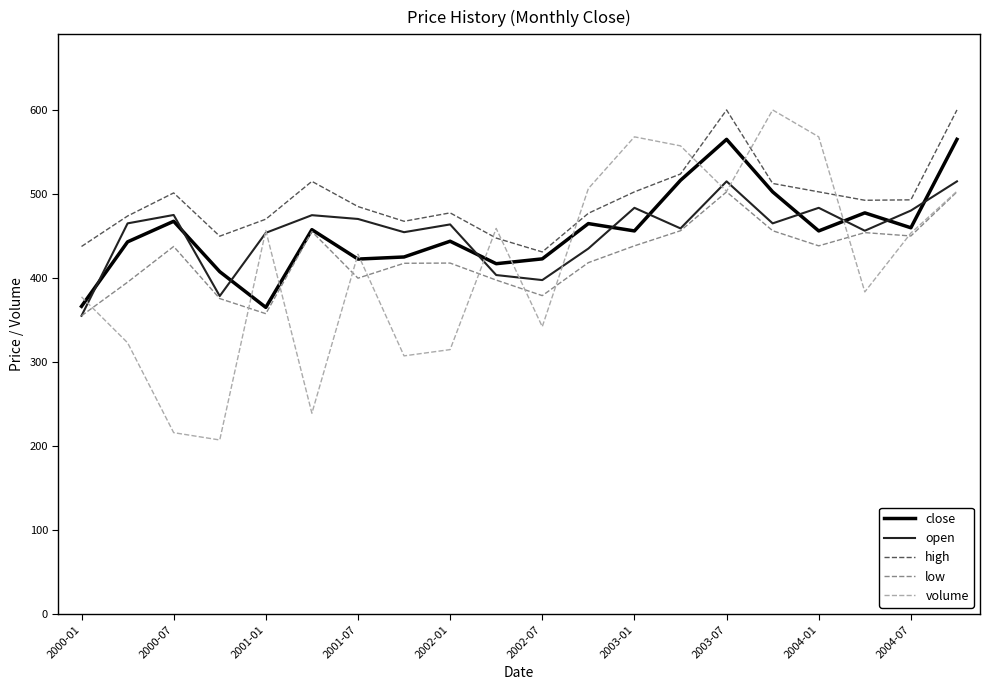

What is the highest value of the high series?

600.0